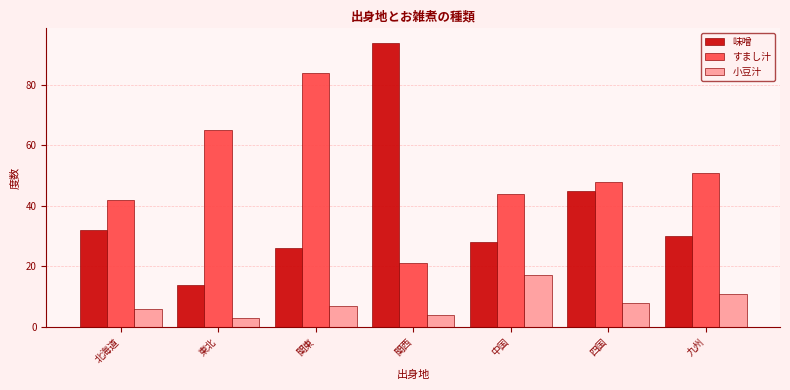

Reading left to right, transcribe all the data shown in this chart.

味噌: 32	14	26	94	28	45	30
すまし汁: 42	65	84	21	44	48	51
小豆汁: 6	3	7	4	17	8	11